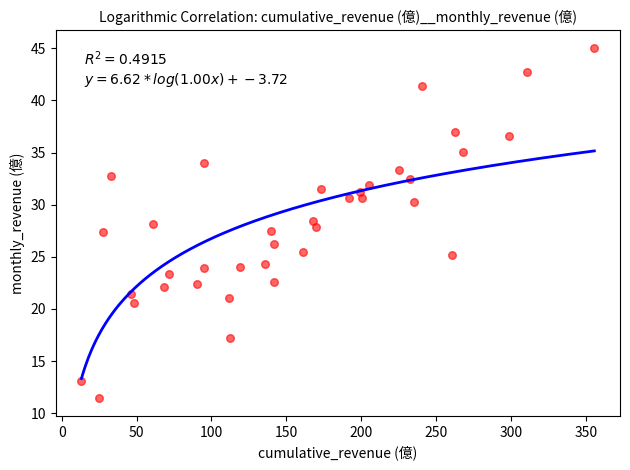

What is the range of X values (max minus min)?

342.6